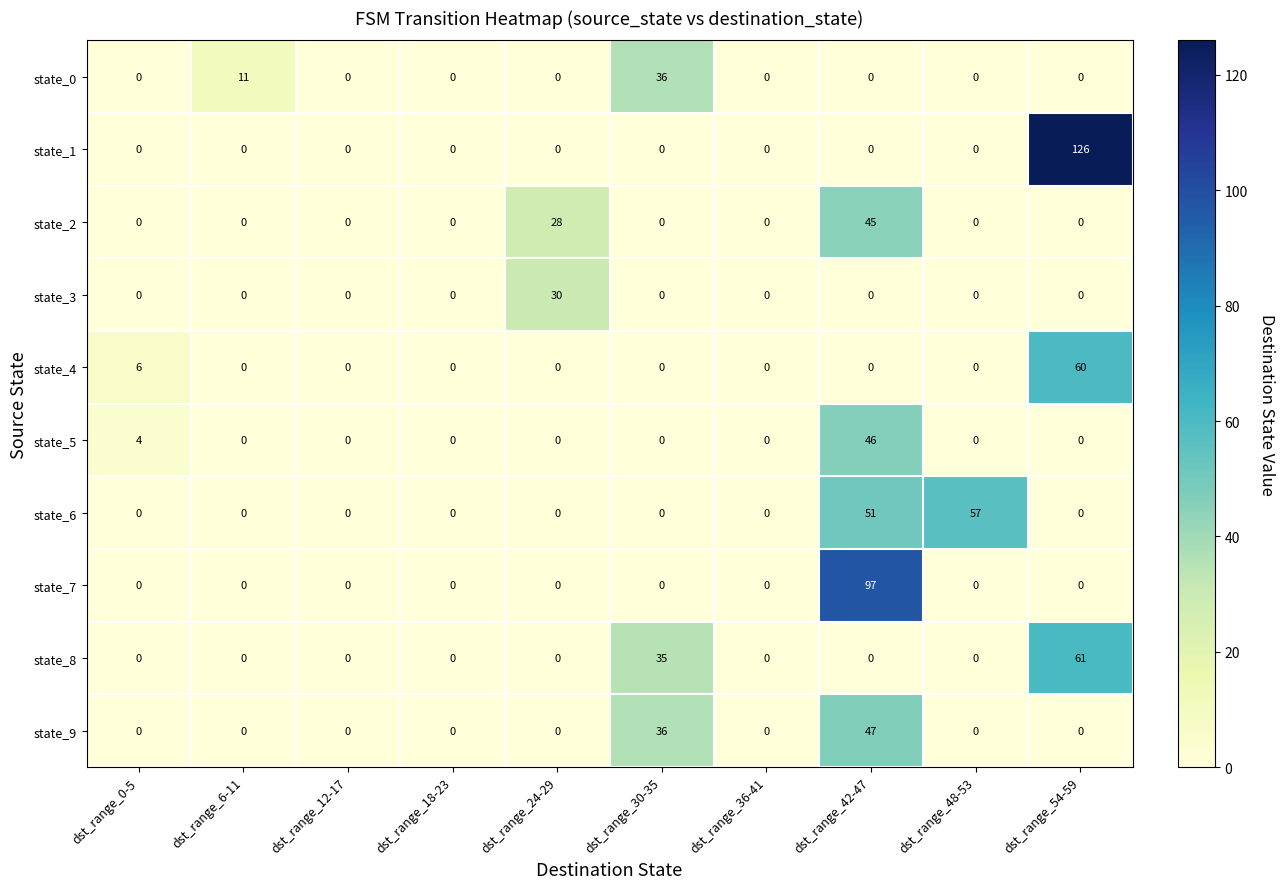

Is it true that state_7 equals 27 at dst_range_42-47?

False